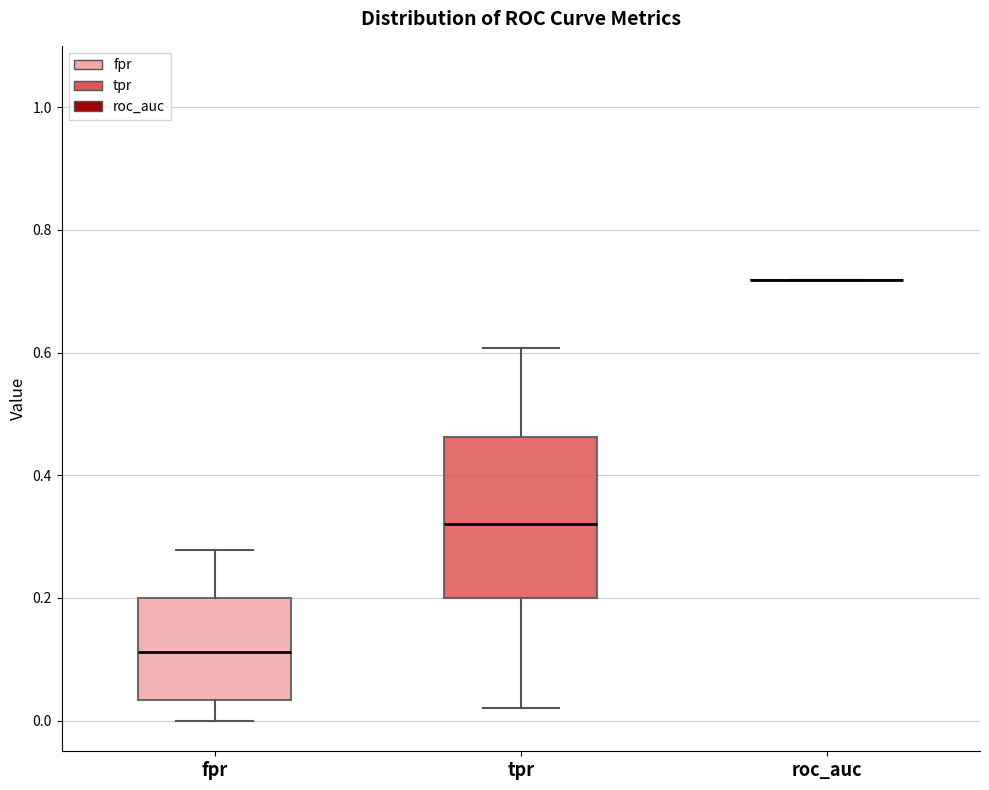

Reading left to right, read every box against the y-axis: the position of its median line, the range the box covers, and the ends of its whiskers. The values are not printed on the chart, so give them approximately, as read against the axis.

fpr: median 0.12, box 0.04 to 0.20, whiskers 0.00 to 0.28
tpr: median 0.32, box 0.20 to 0.46, whiskers 0.02 to 0.60
roc_auc: box collapsed to a line at 0.72, whiskers 0.72 to 0.72